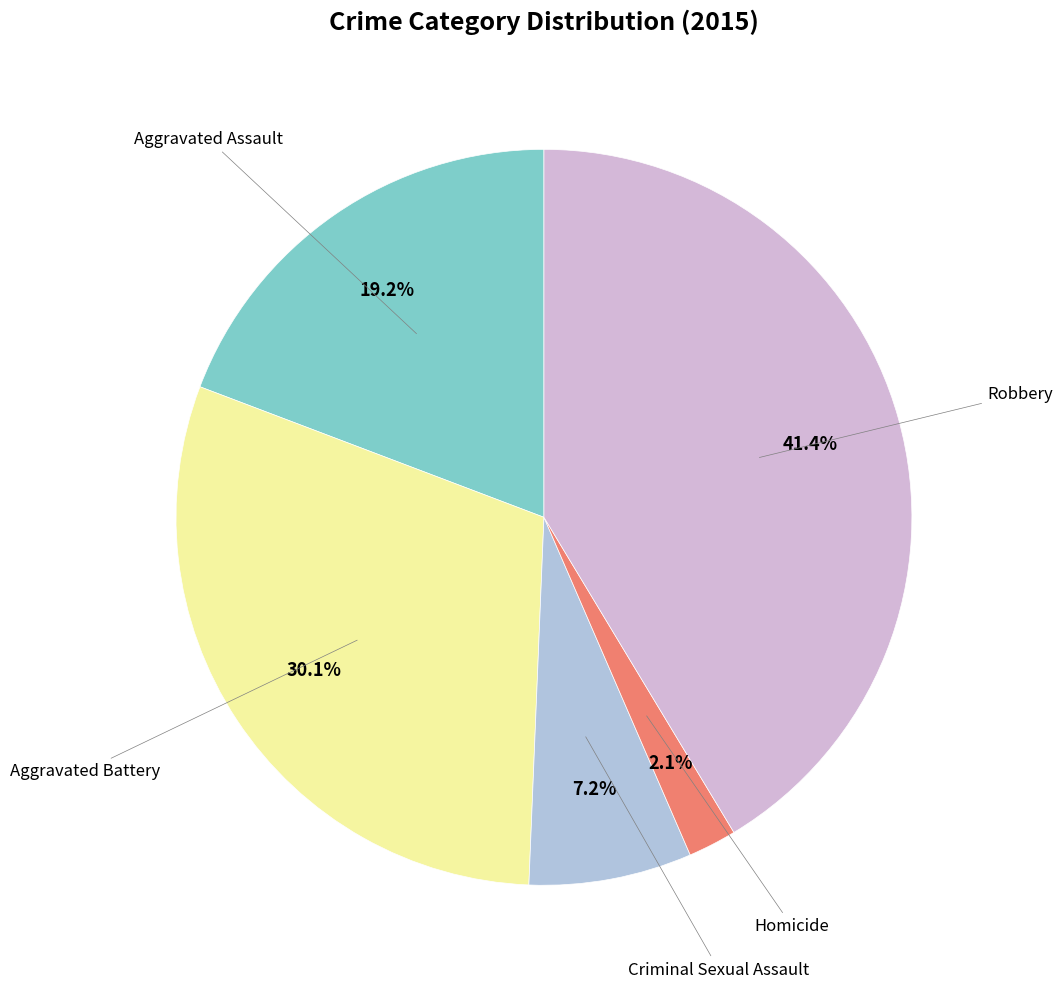

To the nearest percent, what portion does Aggravated Battery represent?

30%